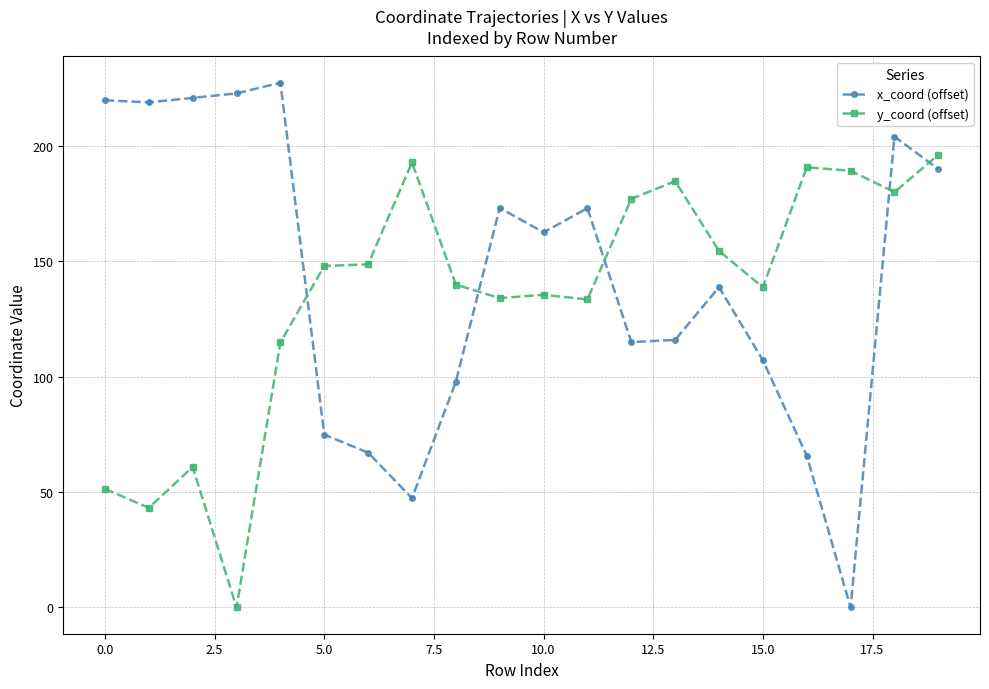

Does the chart have visible grid lines?

Yes